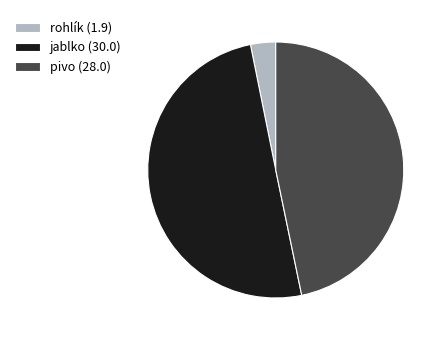

How many segments does this pie chart have?

3